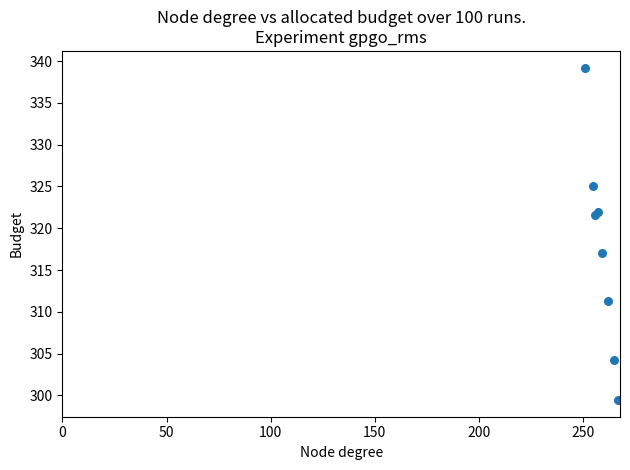

What Y value in the scatter plot is closest to 319?

317.1